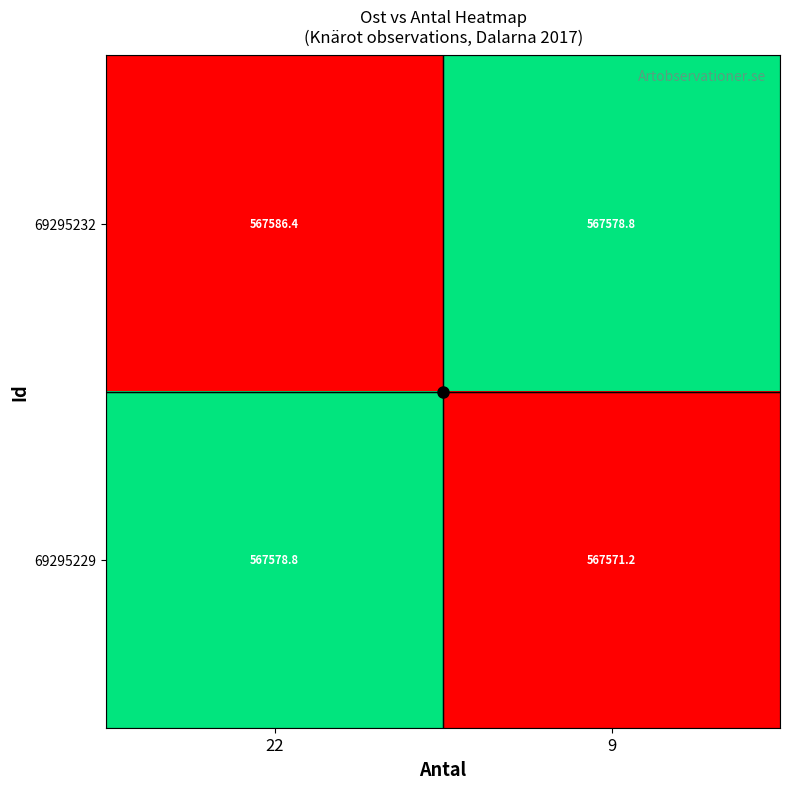

At which label does 69295232 reach its peak?

22